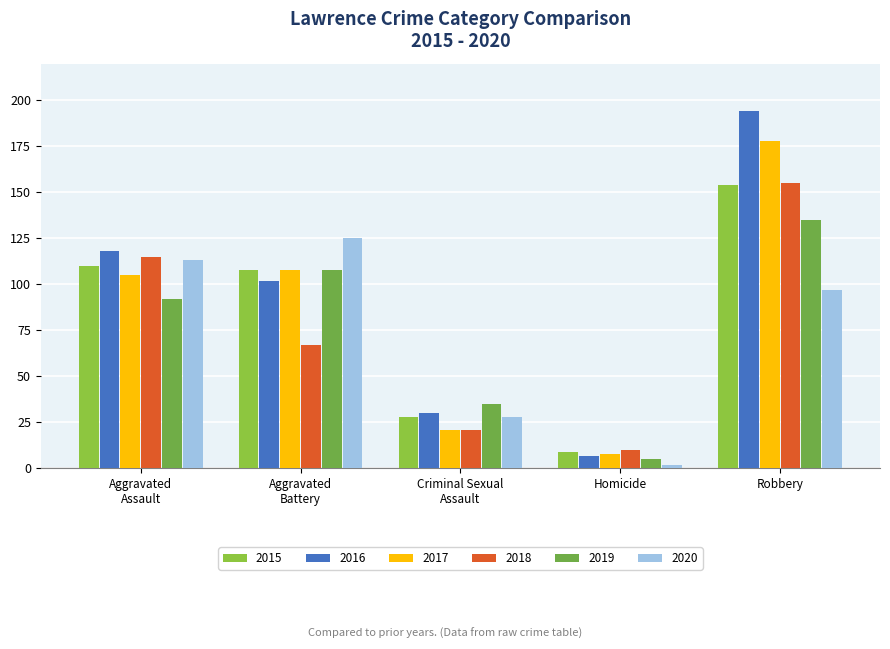

Which category has the lowest value across all series?

Homicide